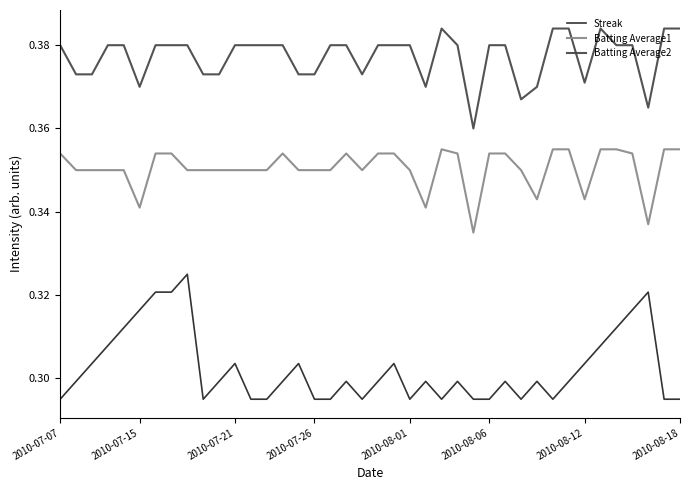

True or false: Batting Average1 and Streak intersect in this chart.

False